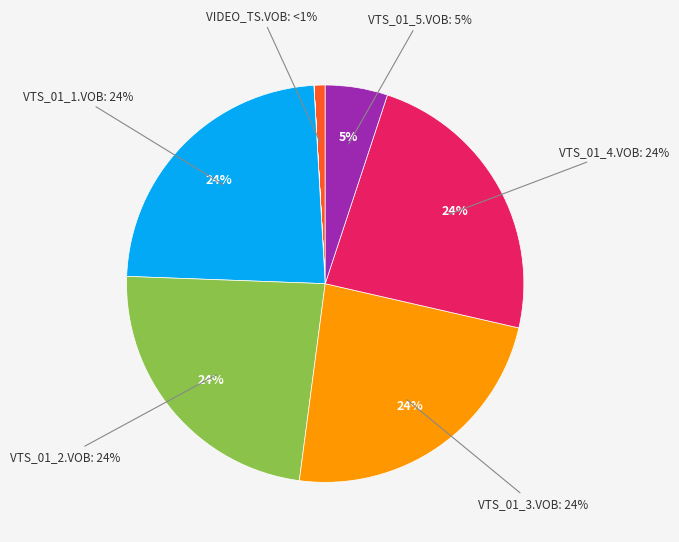

What percentage is NOT represented by VTS_01_5.VOB?

94.9%